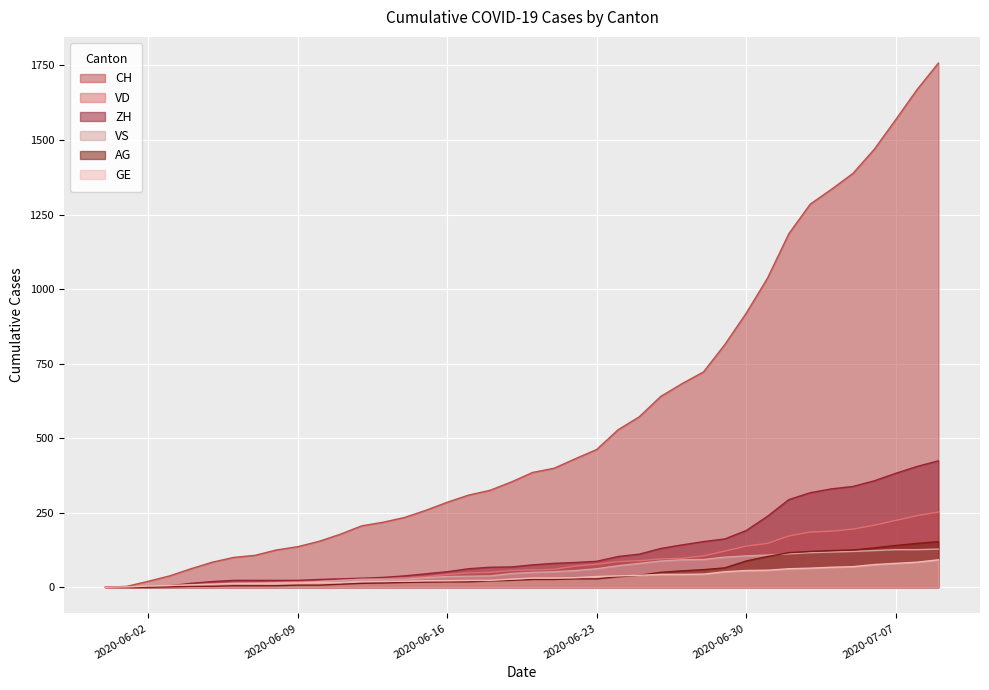

Reading right to left, what are all the values shown in this chart?

CH: 1758	1669	1568	1469	1388	1335	1285	1186	1037	919	814	722	683	640	572	528	462	431	399	385	353	325	309	285	258	234	218	206	178	154	136	125	107	100	84	62	38	20	3	0
VD: 252	240	224	208	195	188	185	172	147	138	121	105	97	95	89	86	77	71	60	58	56	50	48	43	35	32	31	31	24	20	19	16	15	13	11	9	6	4	0	0
ZH: 424	405	382	357	338	330	317	294	238	190	162	153	142	130	111	103	87	83	80	75	68	67	62	52	45	38	33	30	28	26	23	23	23	23	19	13	5	2	0	0
VS: 128	126	126	123	120	118	116	112	108	105	101	93	92	88	80	72	62	56	52	50	46	38	37	36	32	27	27	27	23	19	15	14	9	7	6	4	2	2	1	0
AG: 153	147	140	132	125	123	120	116	103	88	65	59	55	50	40	35	28	28	26	26	23	21	18	18	17	16	14	13	10	7	7	5	5	5	3	3	1	0	0	0
GE: 92	84	80	76	69	67	64	62	57	56	52	44	43	43	40	38	36	32	31	31	27	23	23	22	22	20	20	20	16	16	14	14	13	13	10	8	6	4	1	0